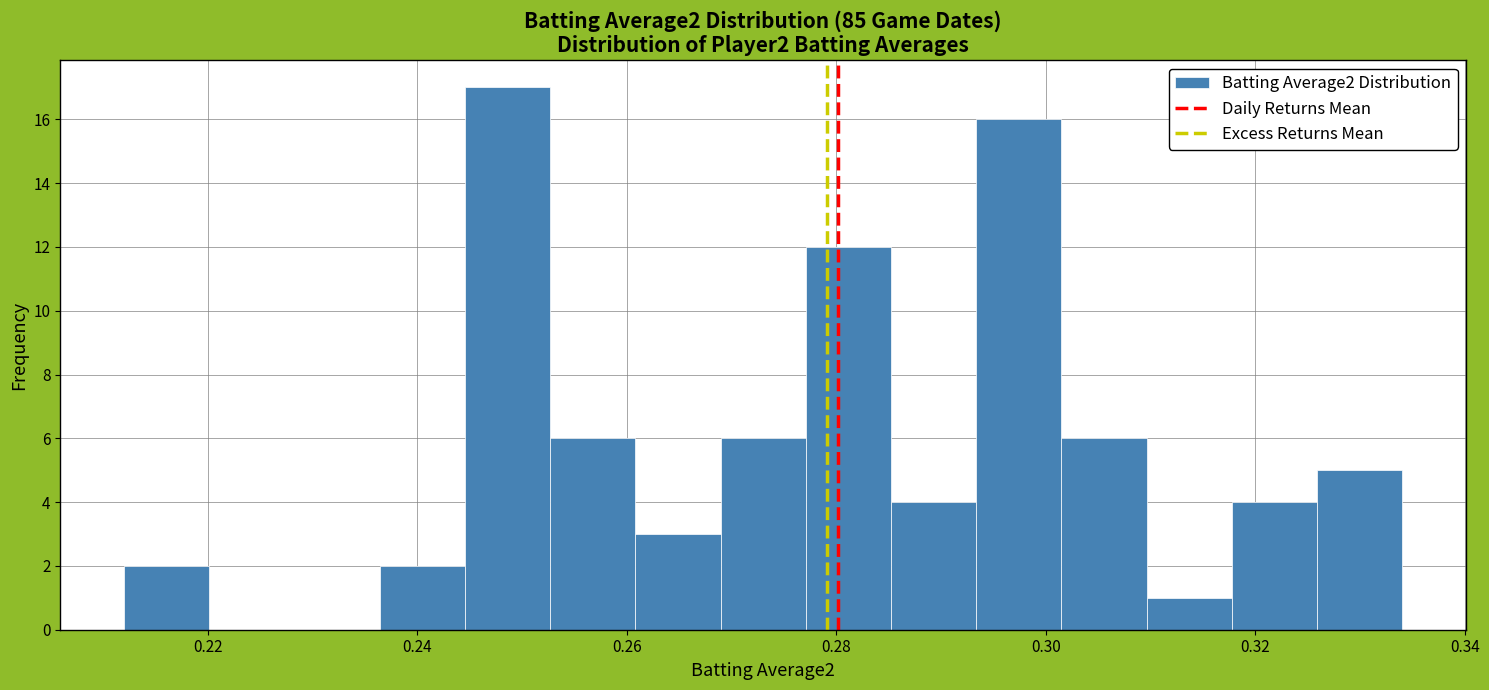

How tall is the bar that spans 0.294 to 0.302 on the x-axis? Neither the bar edges nor the heights are printed on the chart, so give them approximately, as read against the axes.

16